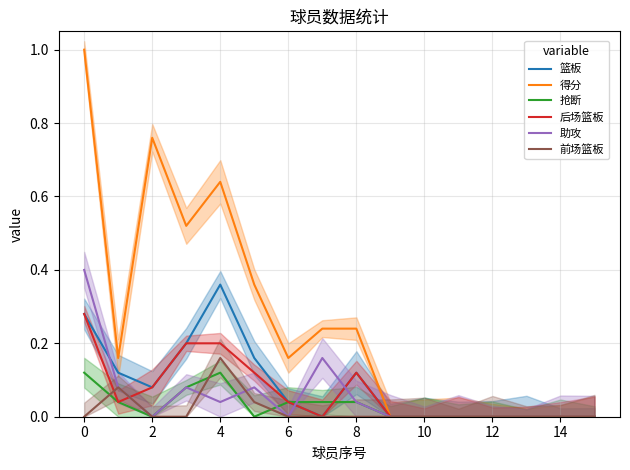

Count the number of categories in the chart.

16